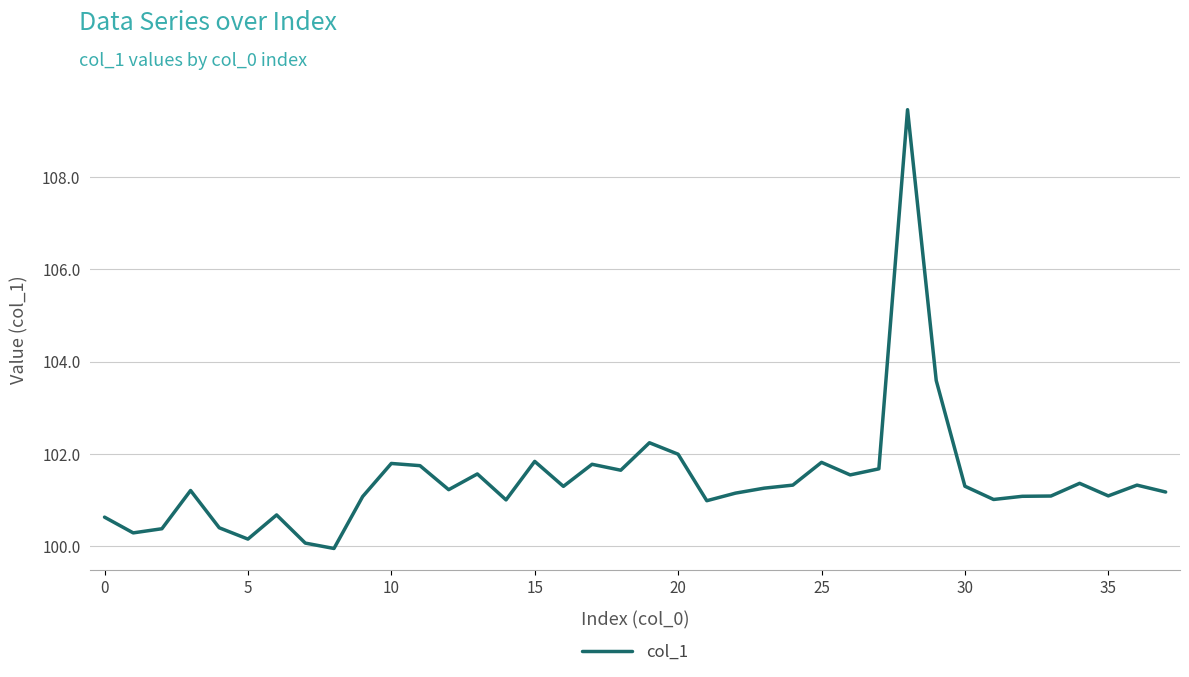

What is the difference between the maximum and minimum values?

9.5